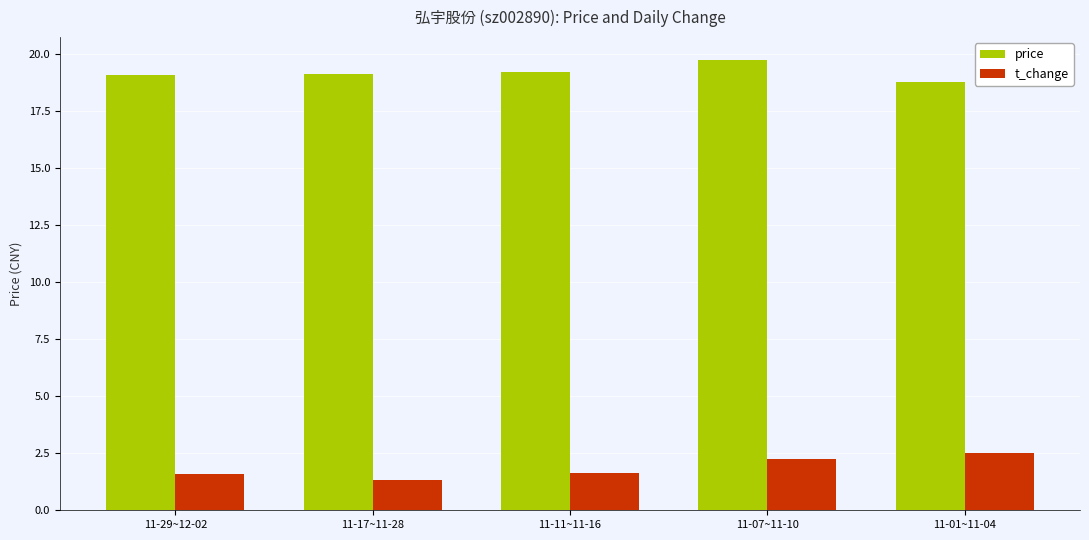

Rank the series at 11-07~11-10 from highest to lowest value.

price, t_change